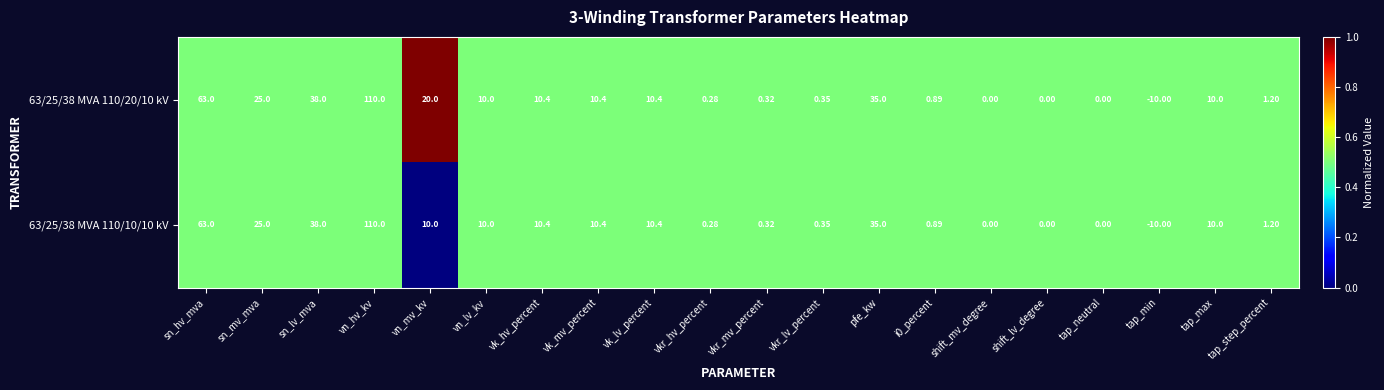

At which label is 63/25/38 MVA 110/10/10 kV closest to 50?

sn_lv_mva